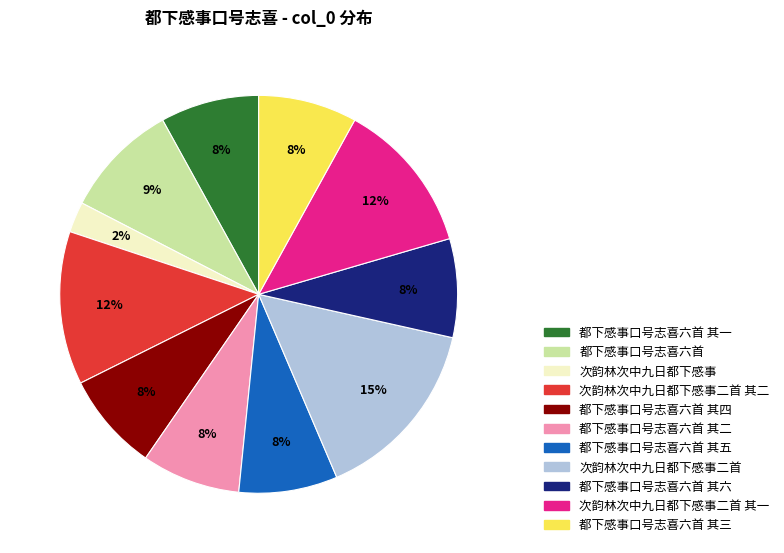

To the nearest percent, what is the difference between the largest and smallest slice percentages?

13%